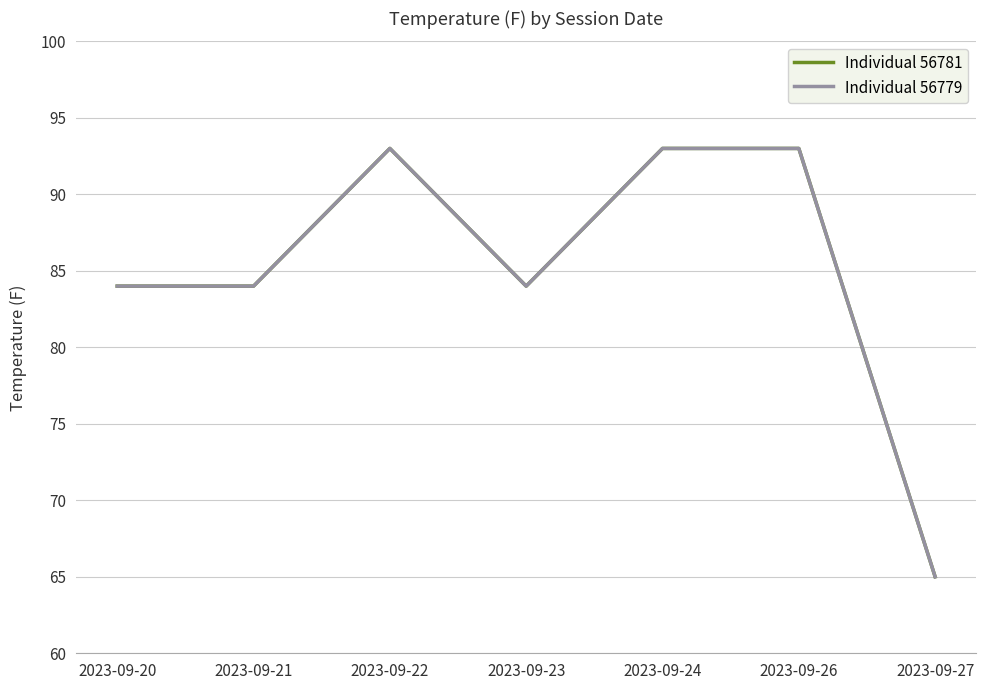

Does the chart have visible grid lines?

Yes